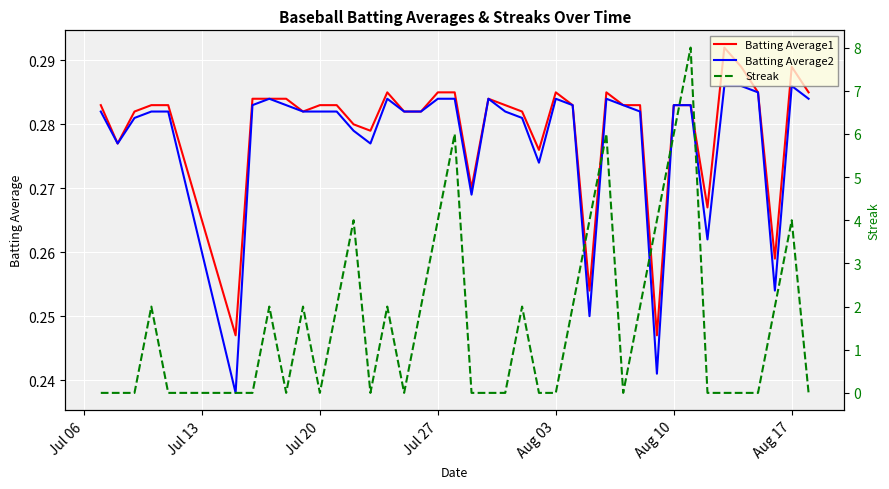

Which series has the widest spread of values?

Streak